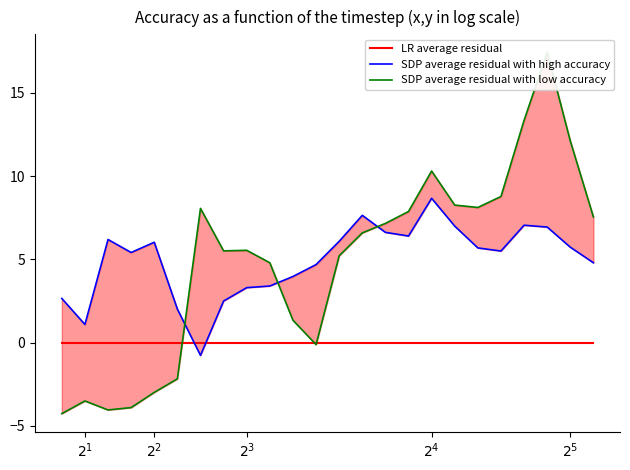

How many times do SDP average residual with low accuracy and LR average residual cross each other?

3